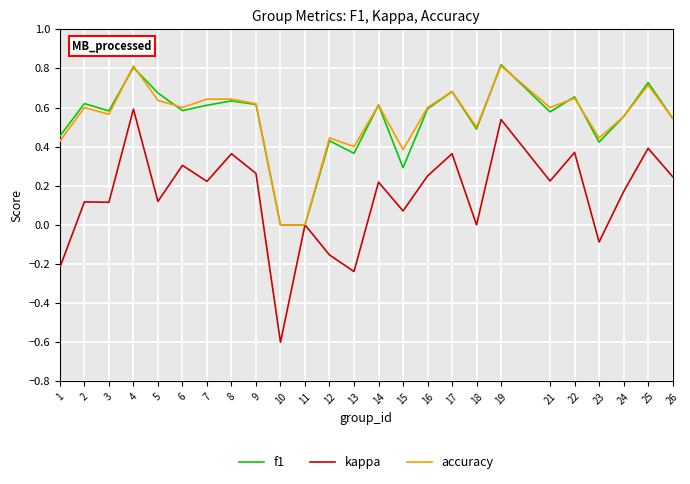

What is the total value across all series at 25?

1.8